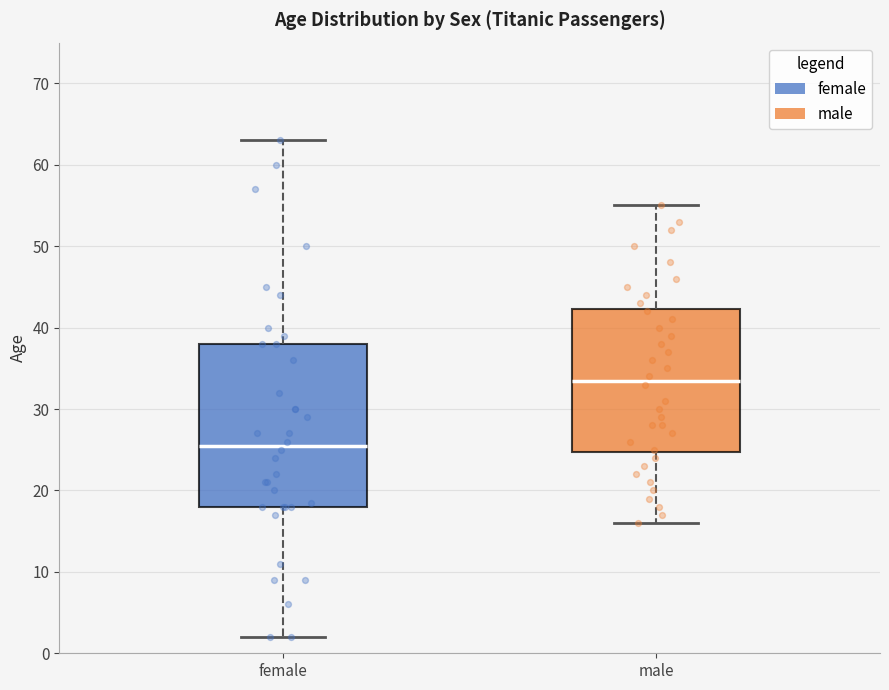

Reading left to right, transcribe this box plot: for each box, give where its median line is, the range the box spans, and where its two whiskers end, as read against the y-axis. The values are not printed on the chart, so give them approximately, as read against the axis.

female: median 26, box 18 to 38, whiskers 2 to 63
male: median 34, box 25 to 42, whiskers 16 to 55